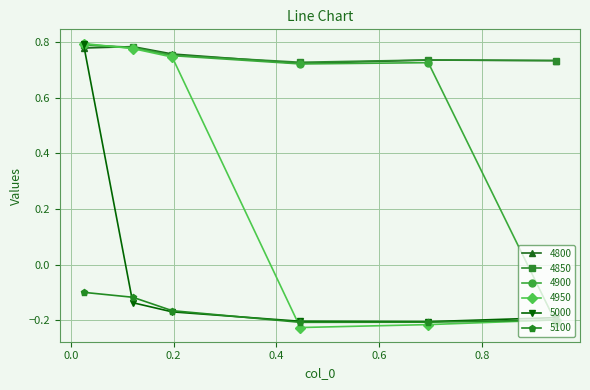

How many values in the 4900 series are below 0?

1